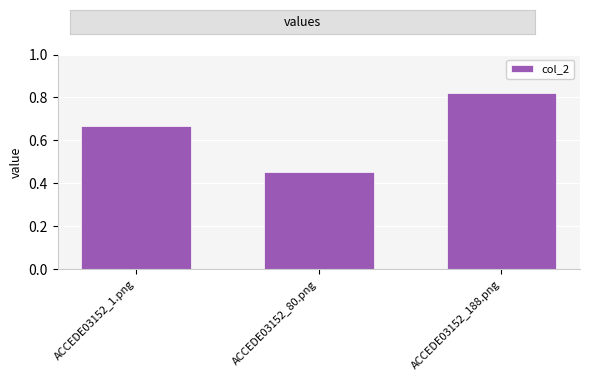

The chart shows a value of 0.3 at ACCEDE03152_80.png. True or false?

False